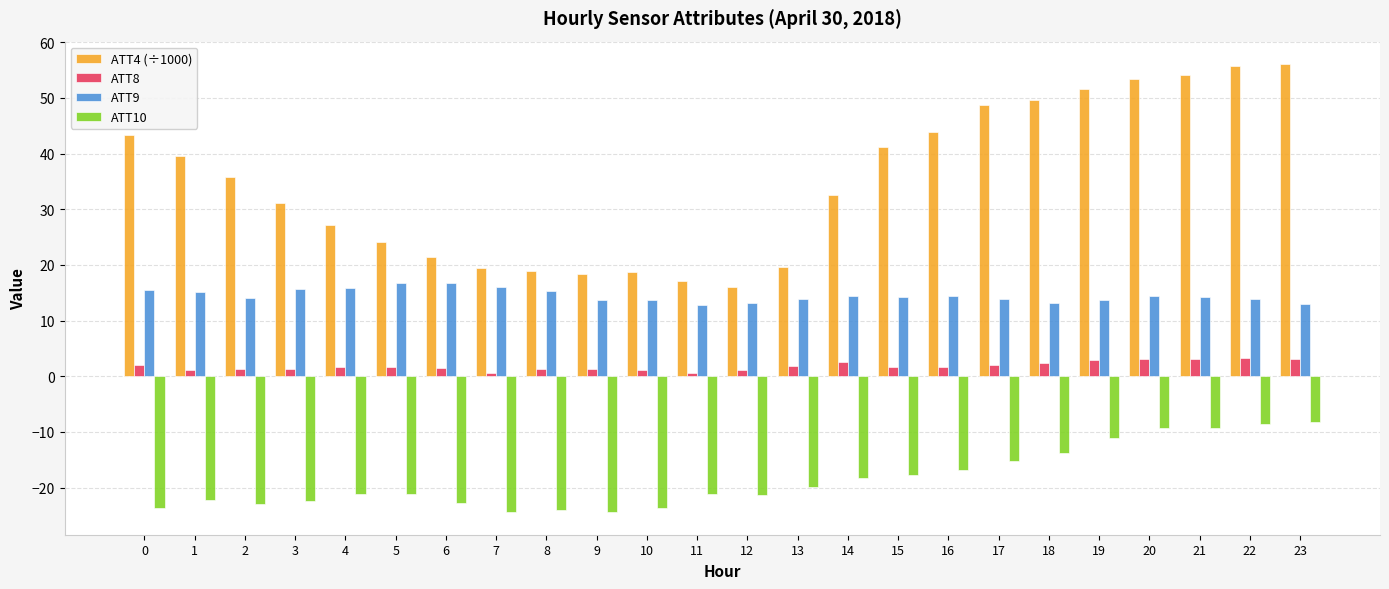

What is the maximum value shown in the chart?

56.1